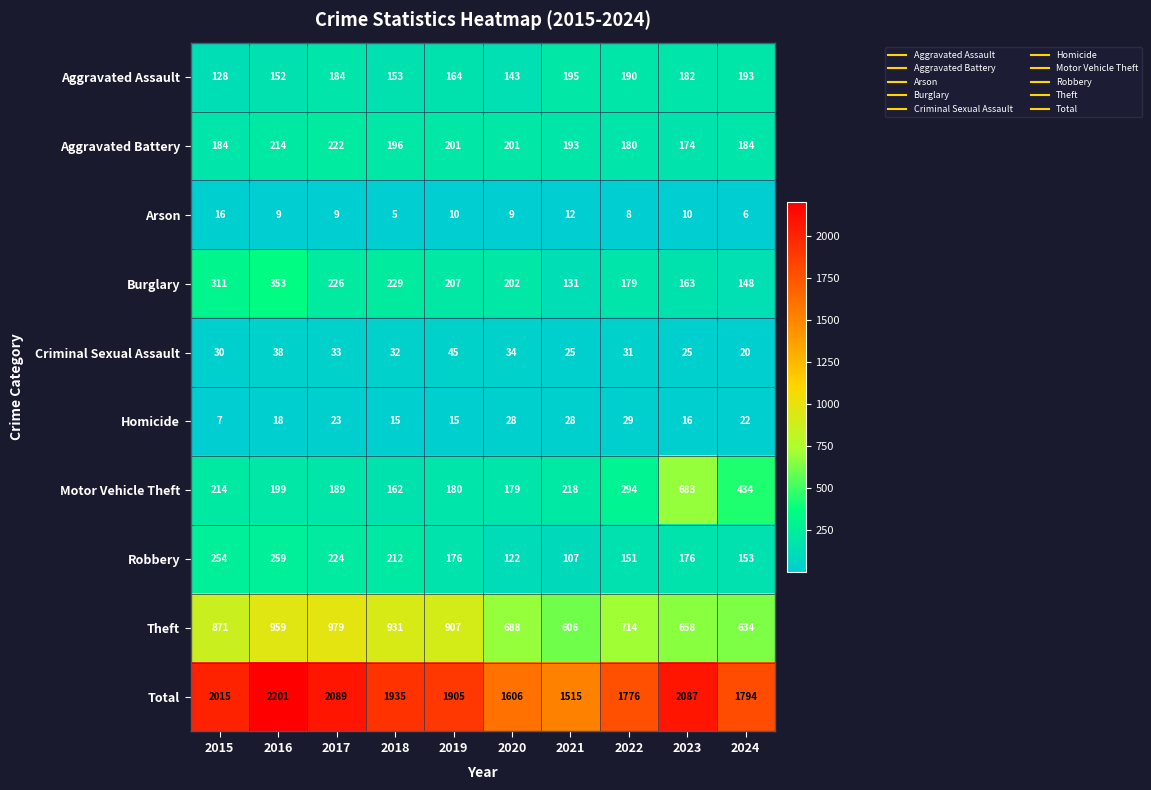

How many distinct data groups are displayed?

10